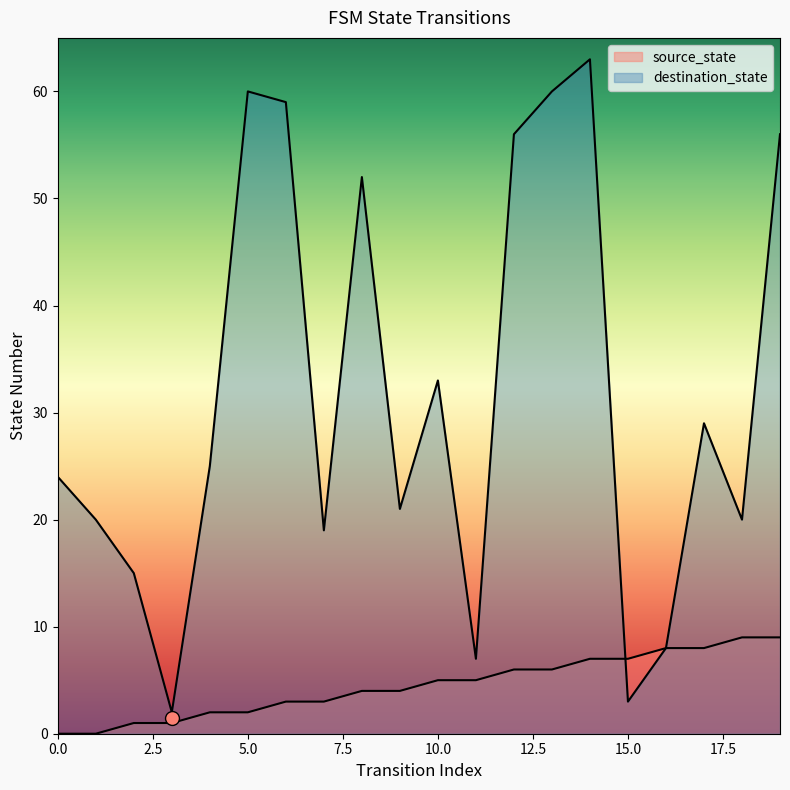

Reading left to right, what are all the values shown in this chart?

source_state: 0	0	1	1	2	2	3	3	4	4	5	5	6	6	7	7	8	8	9	9
destination_state: 24	20	15	2	25	60	59	19	52	21	33	7	56	60	63	3	8	29	20	56